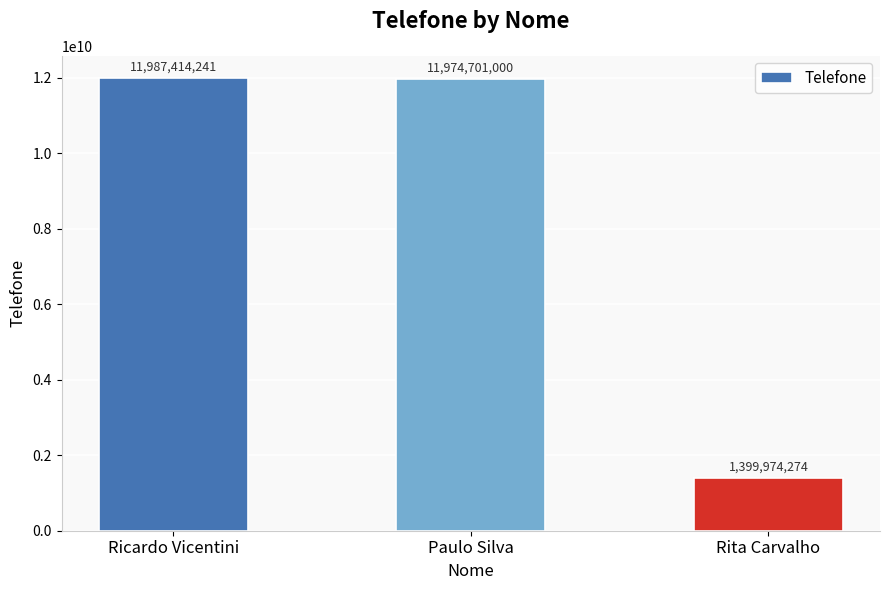

What value does the data have at Rita Carvalho?

1399974274